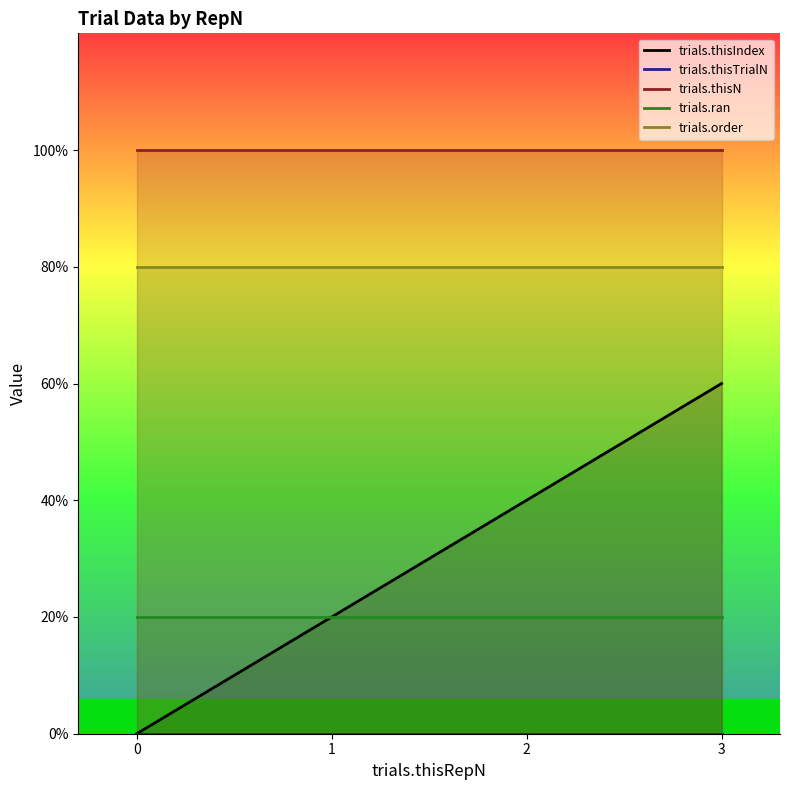

Which series has the largest total across all categories?

trials.thisN